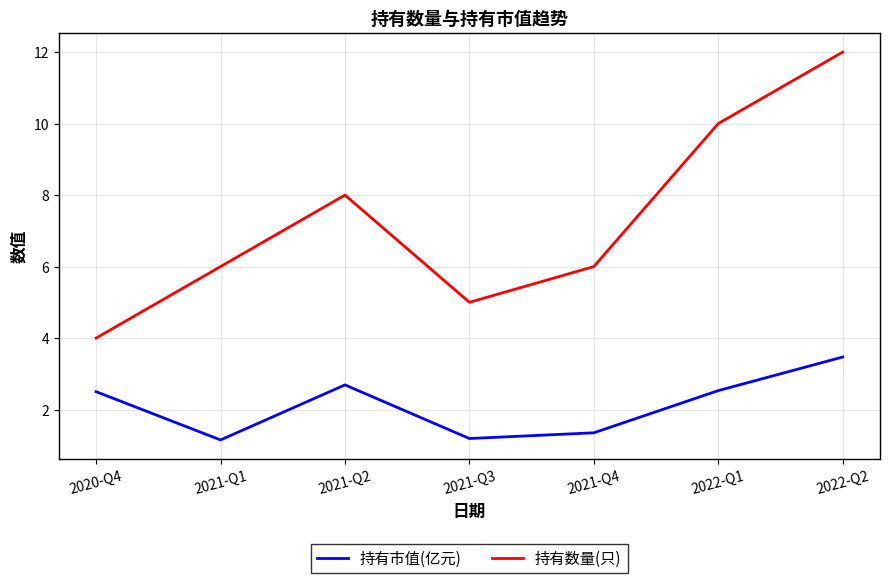

What is the sum of all 持有市值(亿元) values?

14.9